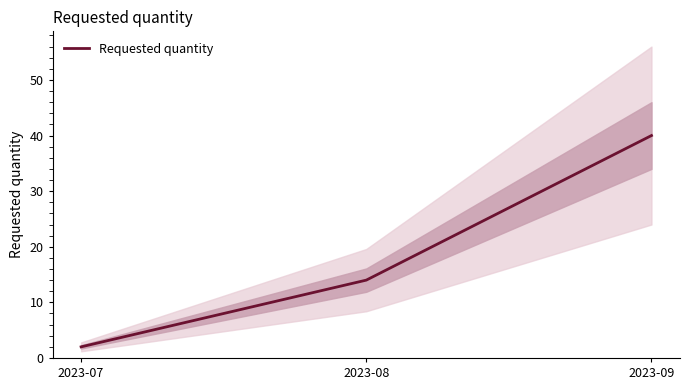

What is the average value?

19